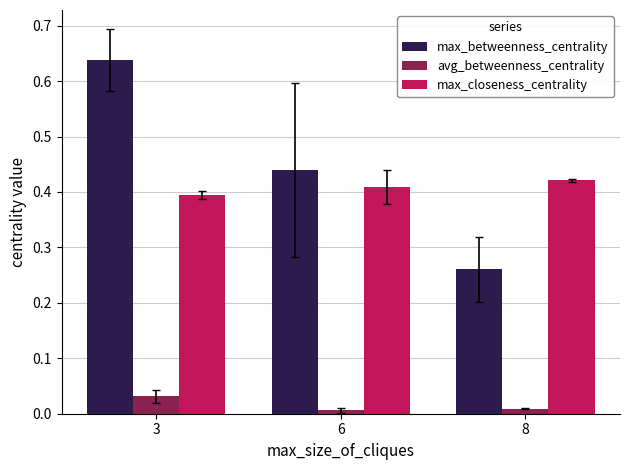

What is the total value across all series at 8?

0.7